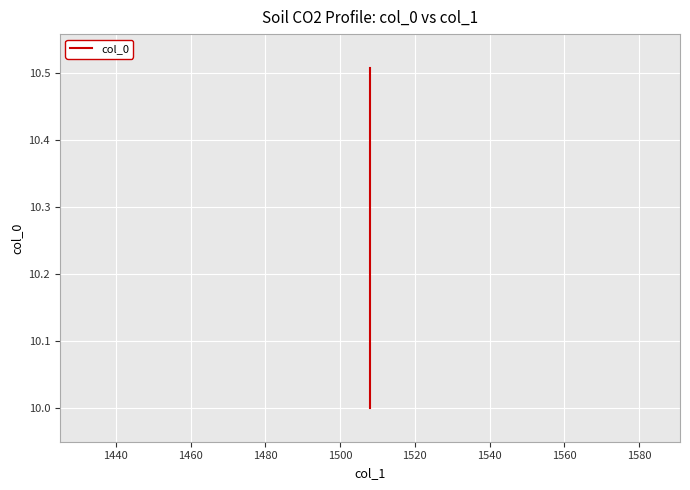

What is the minimum value shown in the chart?

10.0